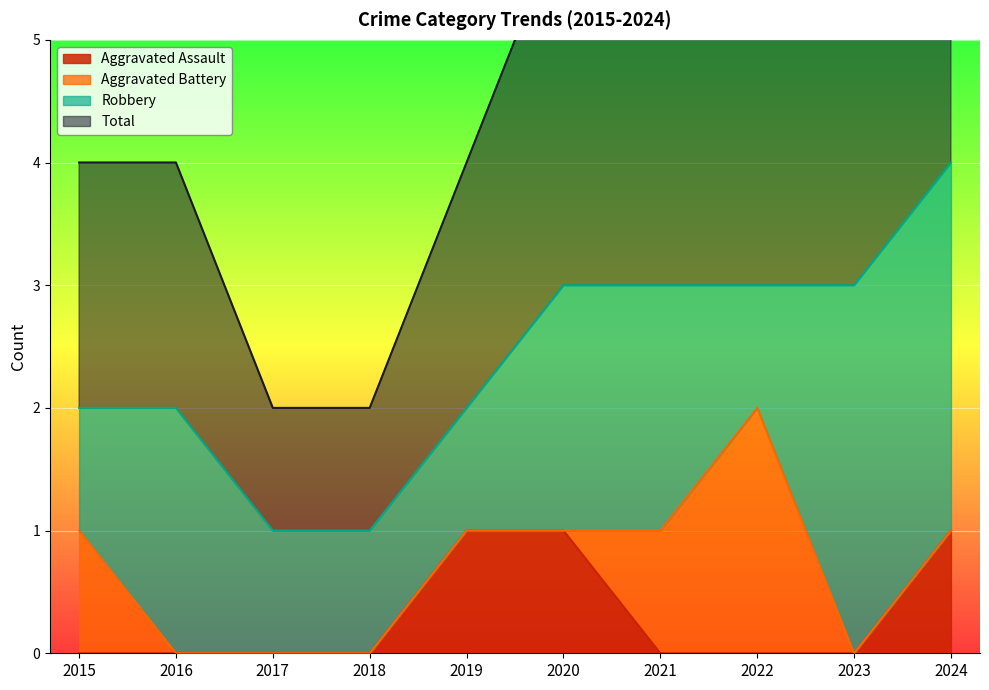

Which has a higher value, 2015 or 2023?

2015